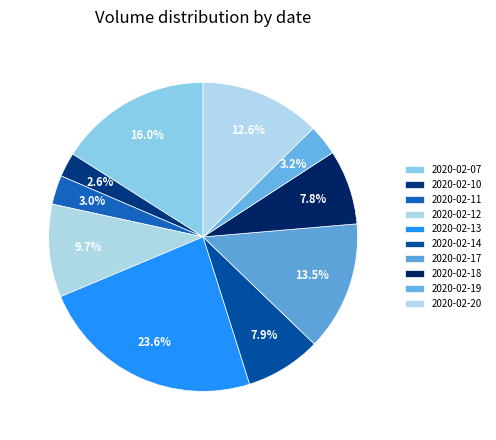

What is the ratio of the value at 2020-02-18 to the value at 2020-02-11?

2.6